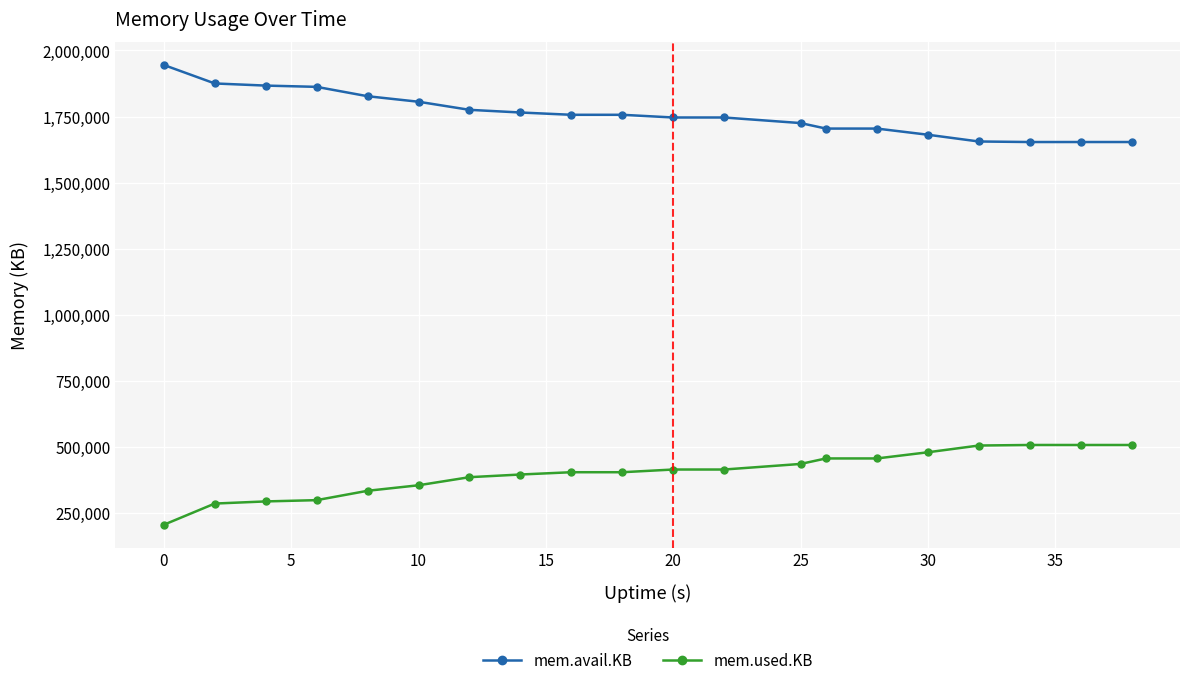

What is the value of the mem.used.KB point at the 19th from the left?

507916